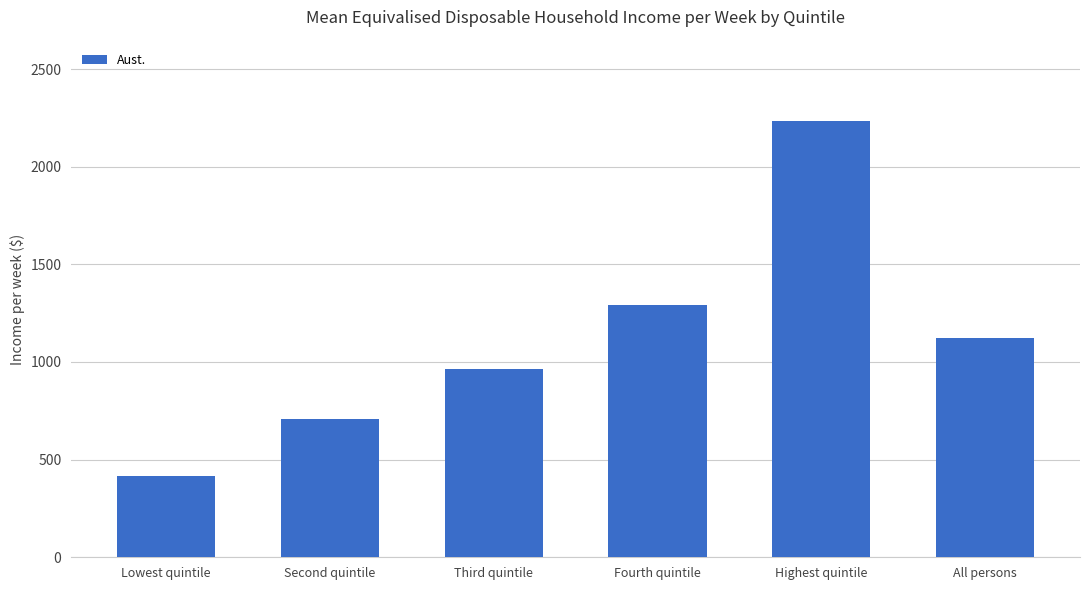

Count the number of categories in the chart.

6